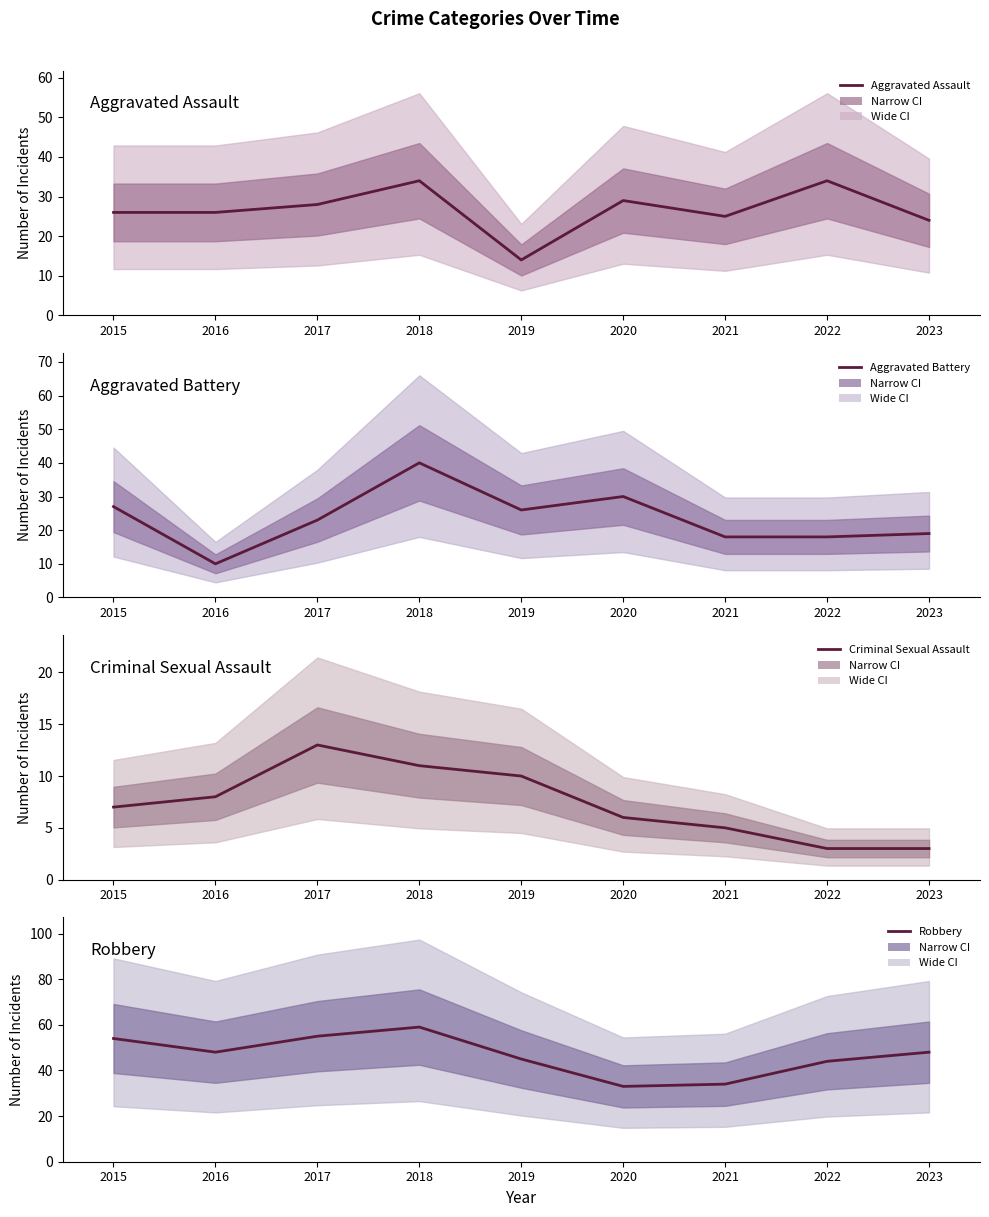

List the series in order of their peak value, highest first.

Robbery, Aggravated Battery, Aggravated Assault, Criminal Sexual Assault